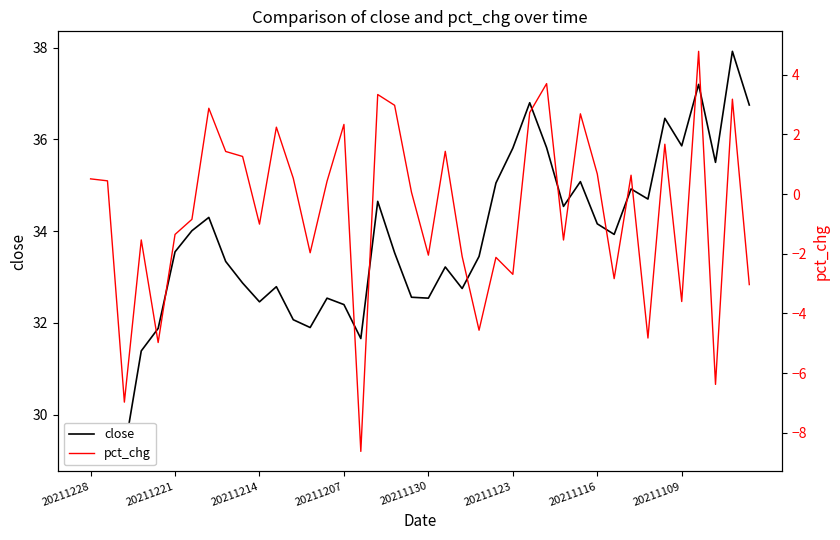

True or false: close and pct_chg intersect in this chart.

False